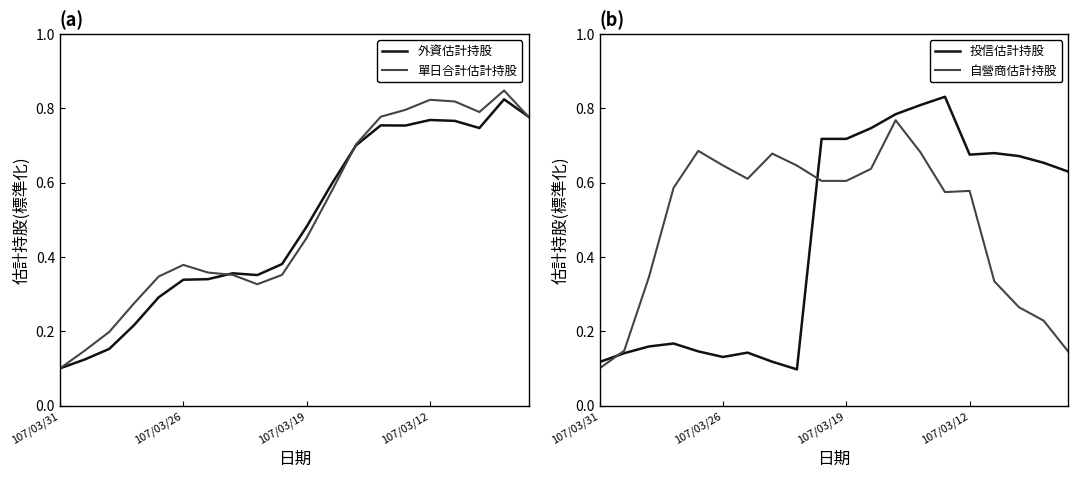

What are all the series names shown in the legend?

外資估計持股, 單日合計估計持股, 投信估計持股, 自營商估計持股